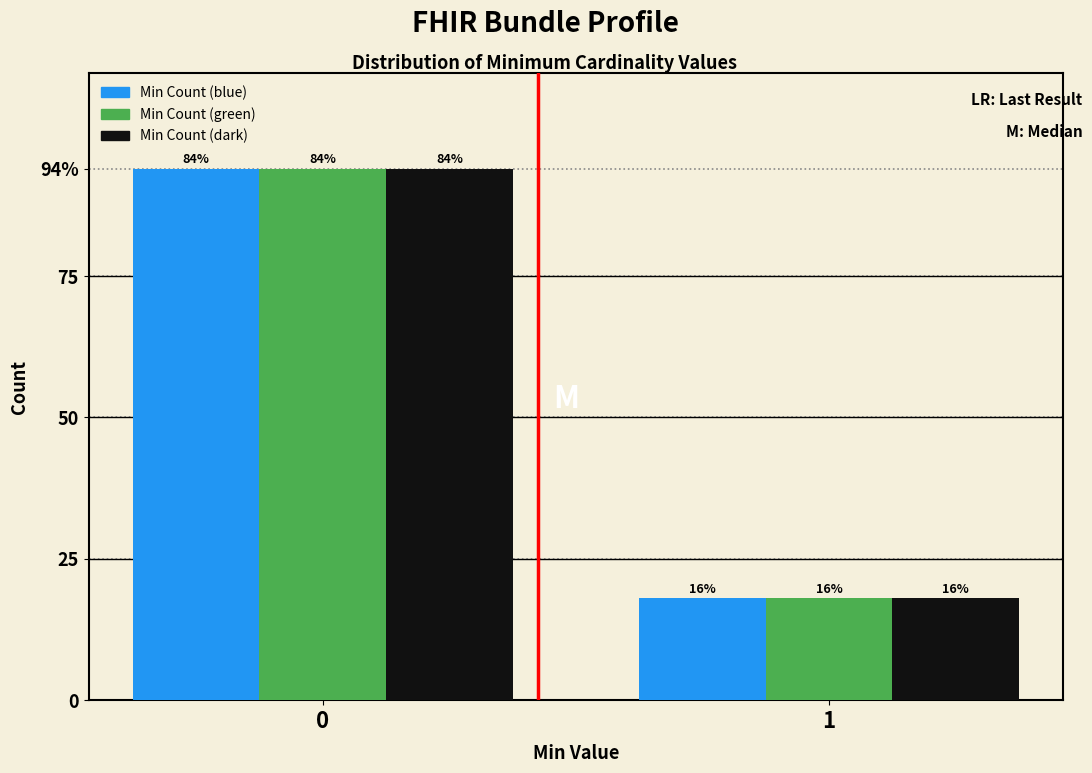

What are all the series names shown in the legend?

Min Count (blue), Min Count (green), Min Count (dark)